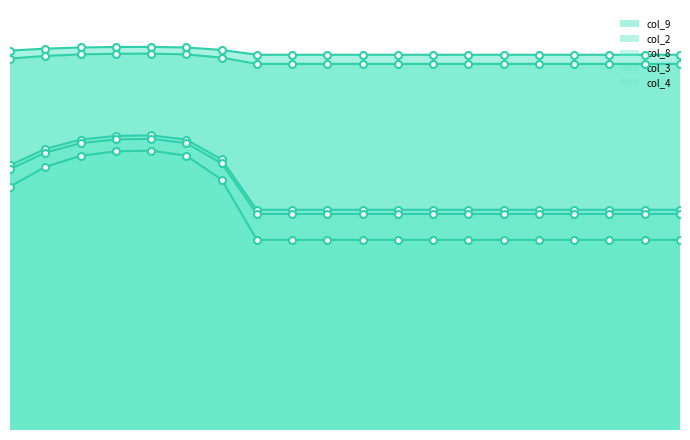

Which has a higher value, 1 or 13?

1